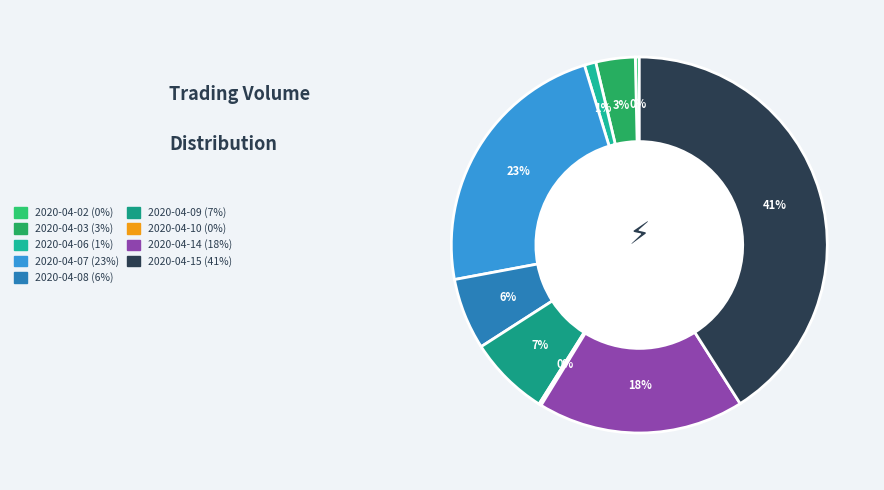

Which category has the smallest portion of the pie?

2020-04-10